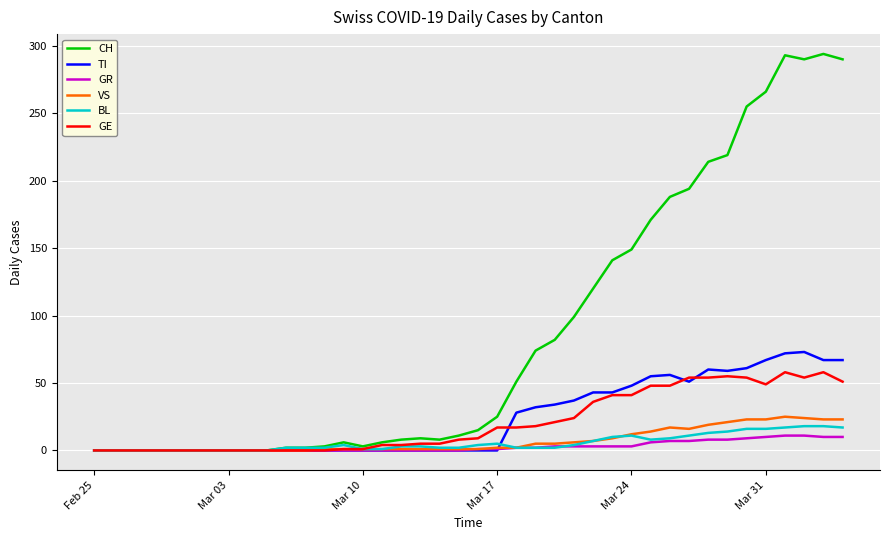

Which series has the largest range (max minus min)?

CH